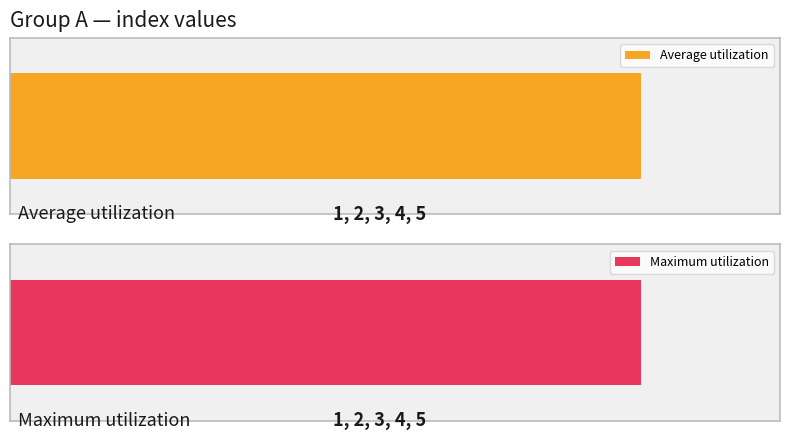

What is the lowest value of the Average utilization series?

1